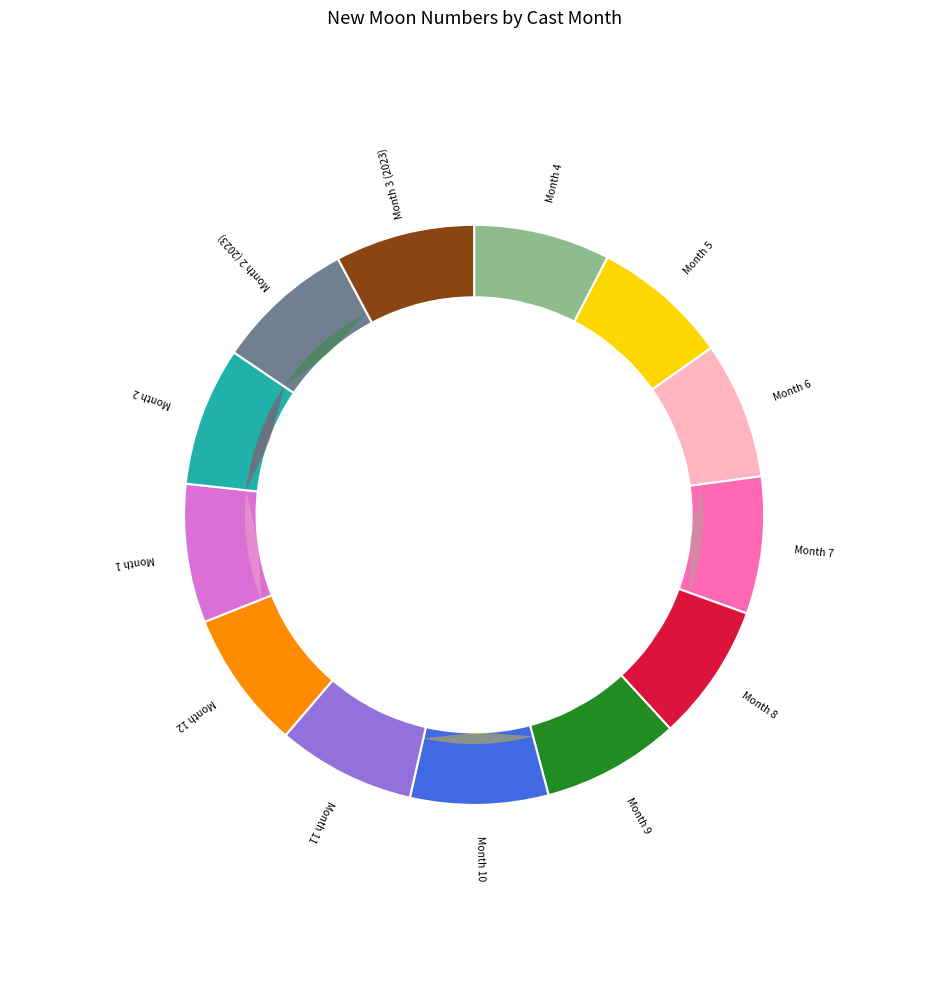

The 5 slice represents 8% of the pie. True or false?

True